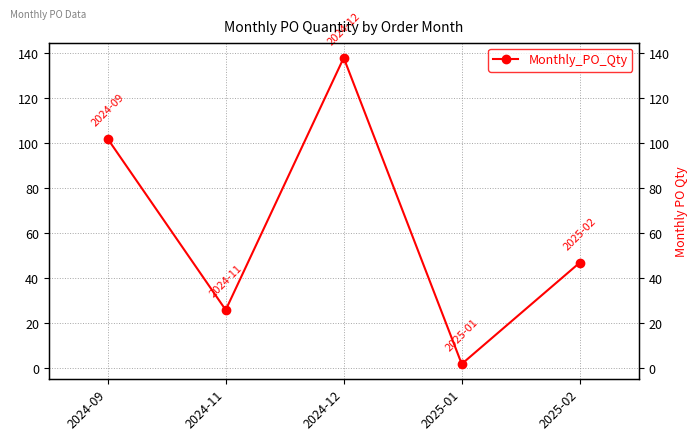

How many lines are shown in the chart?

1